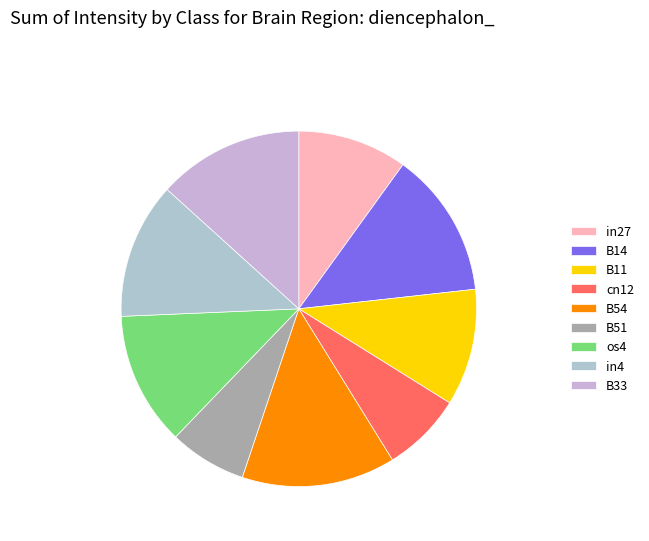

To the nearest percent, what portion does B11 represent?

11%